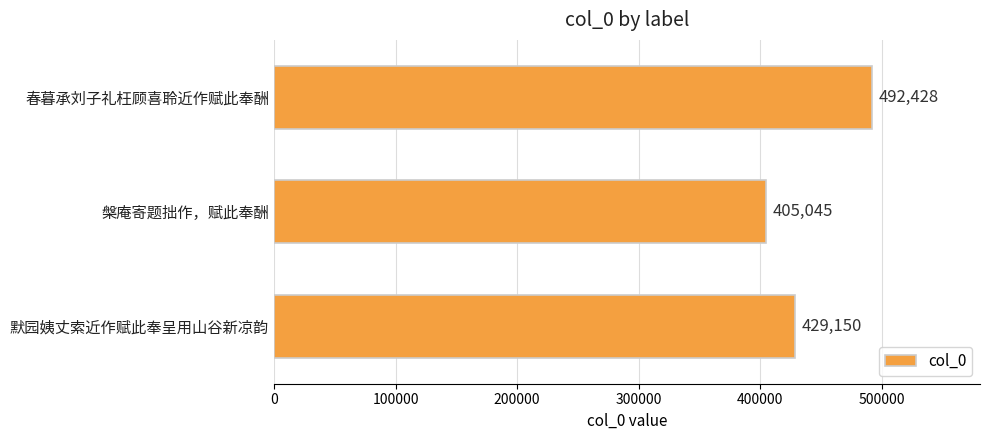

How many distinct data groups are displayed?

1